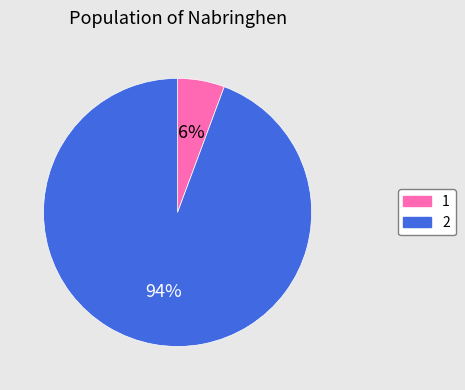

Rank the categories by value from highest to lowest.

2, 1